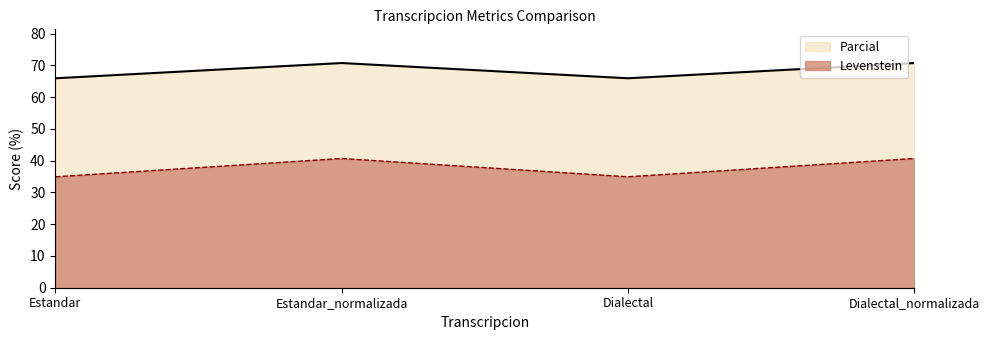

List the series in order of their overall mean, lowest first.

Levenstein, Parcial